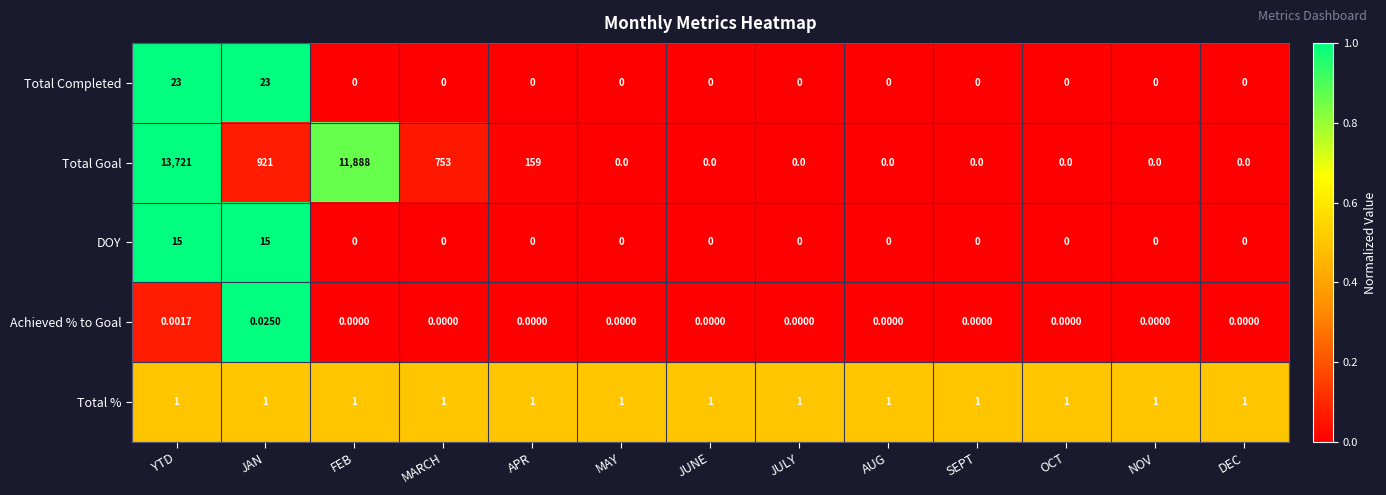

Which series changed the most between JAN and MAY?

Total Goal